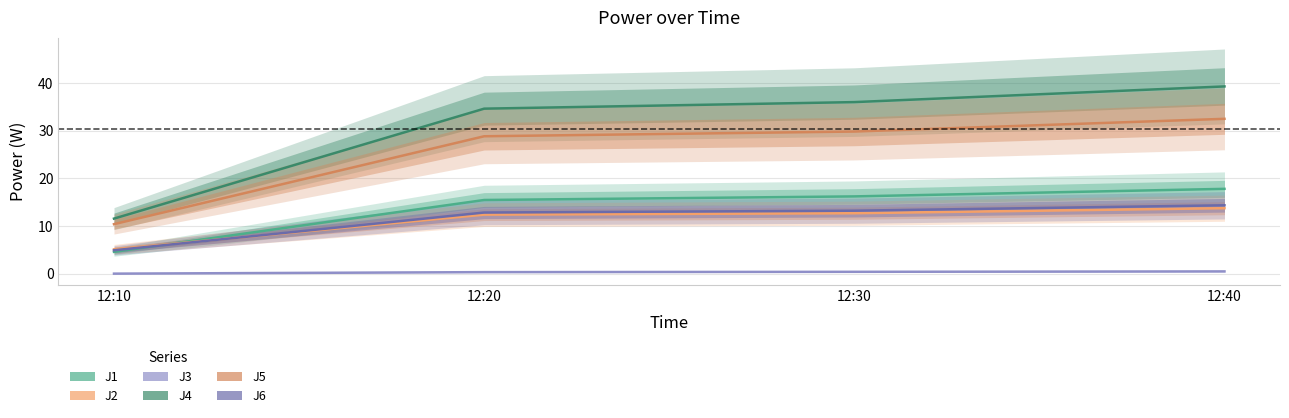

List the series in order of their peak value, highest first.

J4, J5, J1, J6, J2, J3